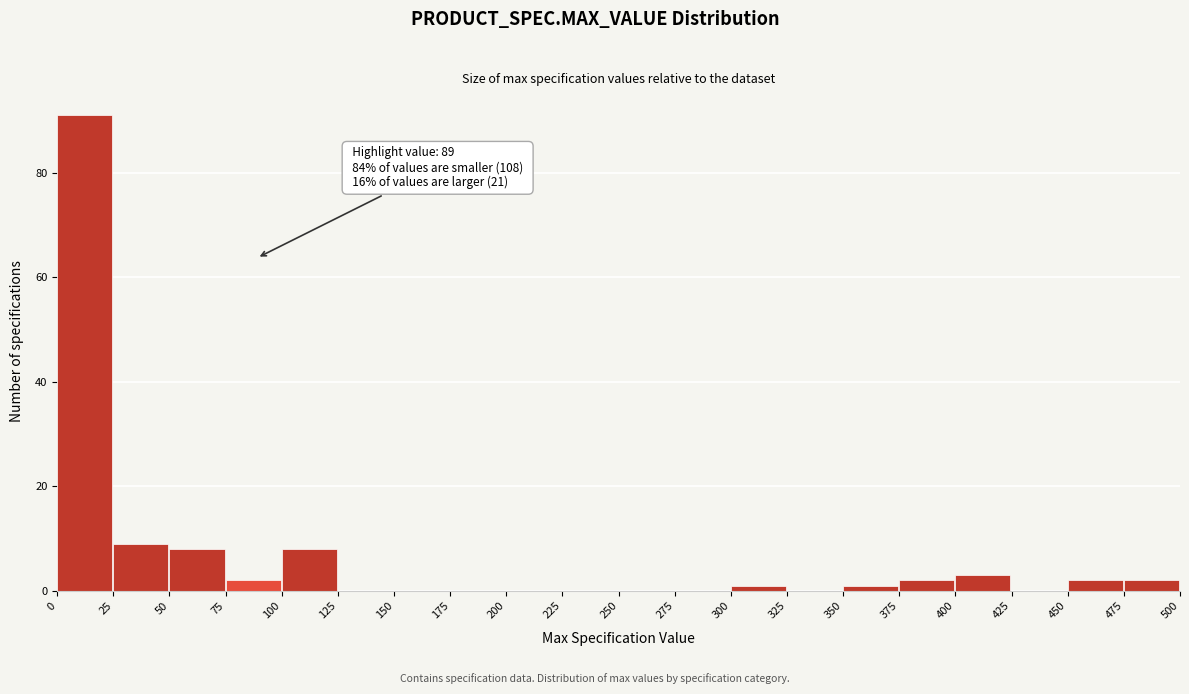

Over which range of the x-axis is the bar tallest?

0 to 25